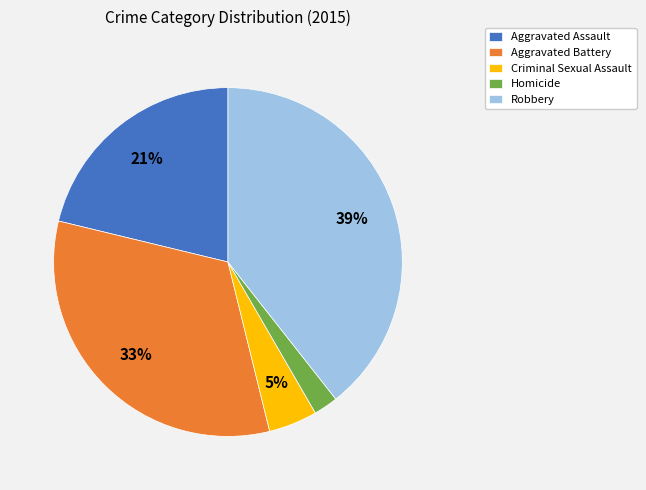

Combined, do Robbery and Aggravated Assault account for over 50%?

Yes